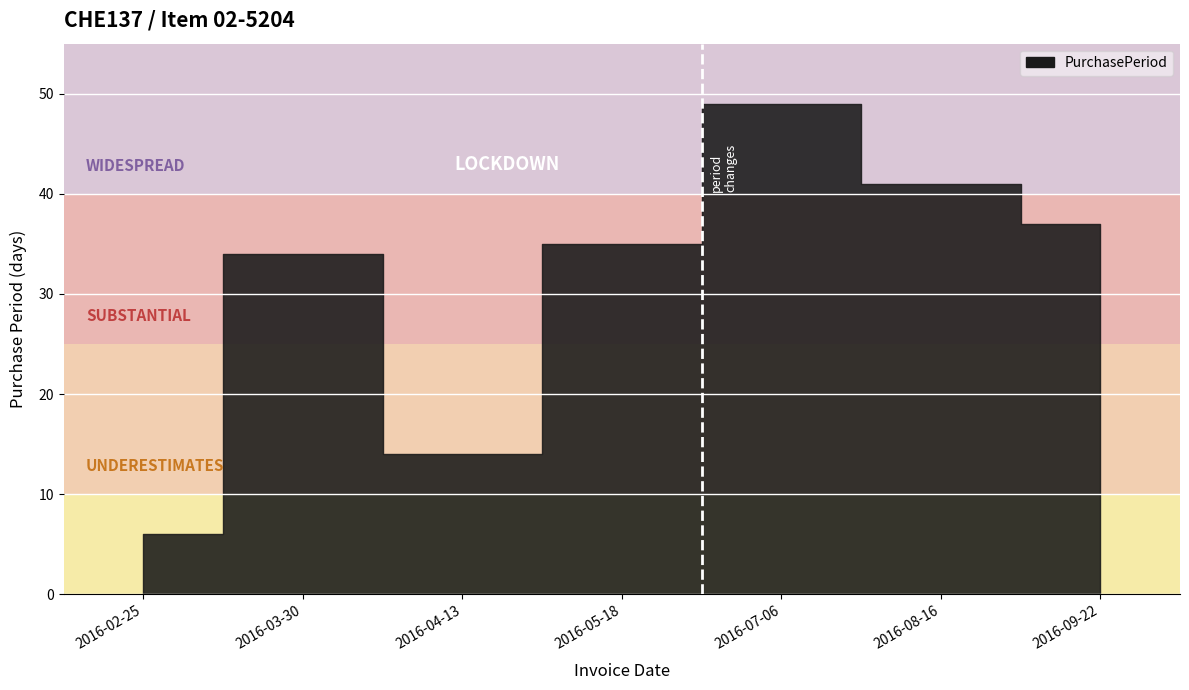

How many lines are shown in the chart?

1